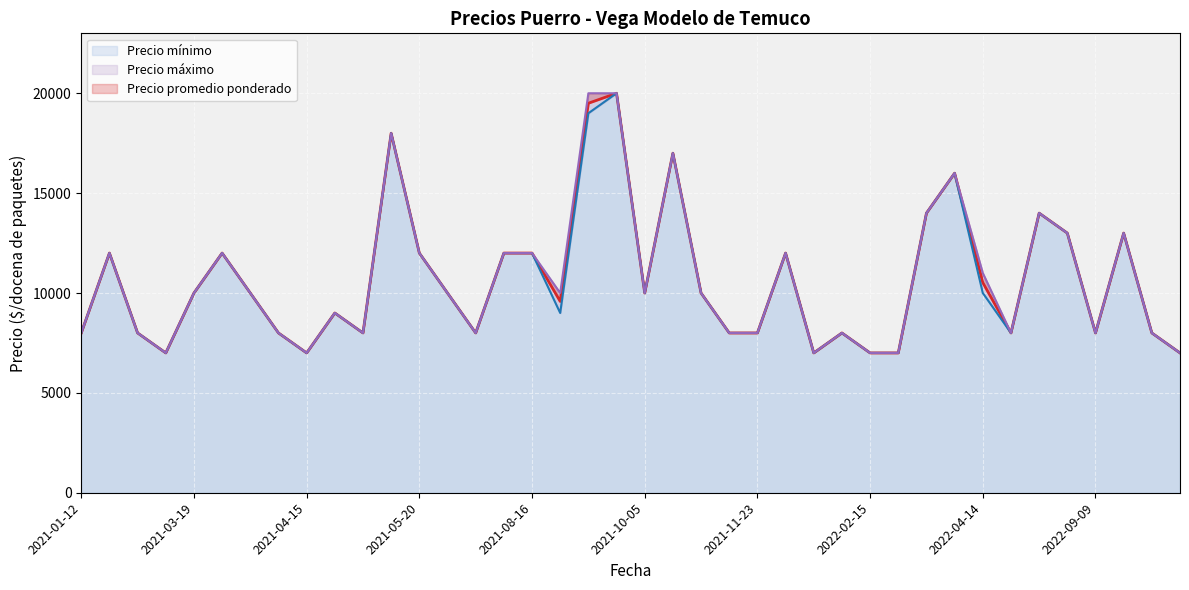

List the series in order of their overall mean, lowest first.

Precio mínimo, Precio promedio ponderado, Precio máximo